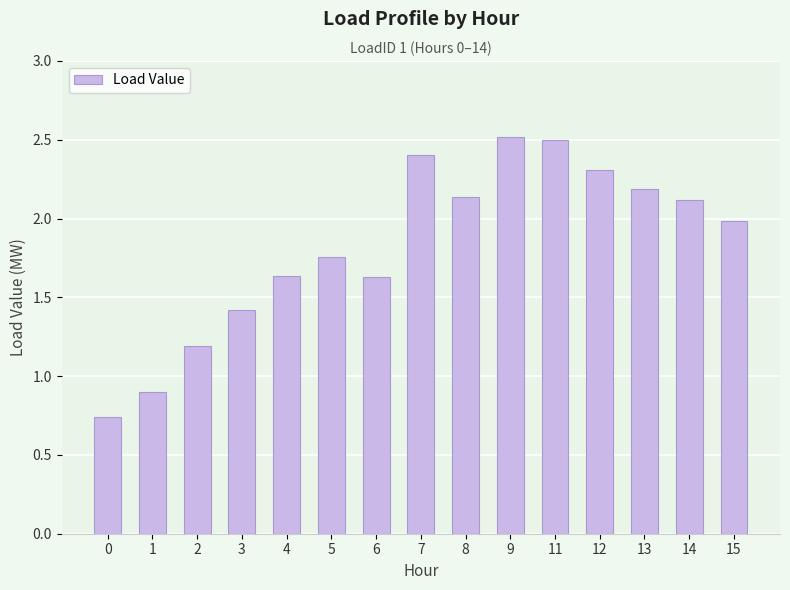

What is the ratio of the value at 1 to the value at 15?

0.5